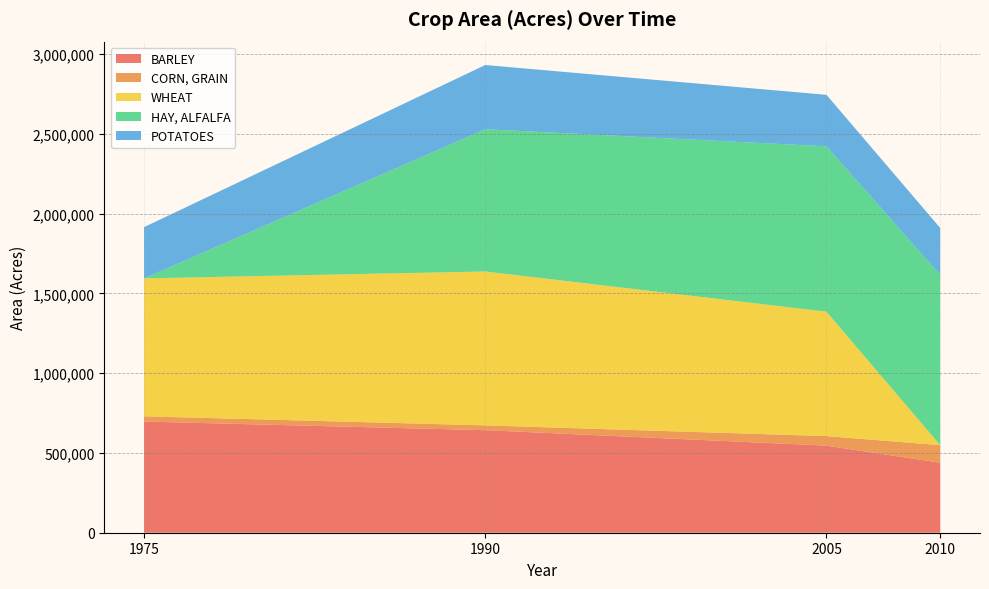

Reading left to right, what are all the values shown in this chart?

BARLEY: 1975=697000	1990=643000	2005=546000	2010=439000
CORN, GRAIN: 1975=33000	1990=30000	2005=59900	2010=110000
WHEAT: 1975=864660	1990=965000	2005=780000	2010=0
HAY, ALFALFA: 1975=0	1990=892000	2005=1037000	2010=1068000
POTATOES: 1975=321500	1990=402600	2005=322800	2010=294000